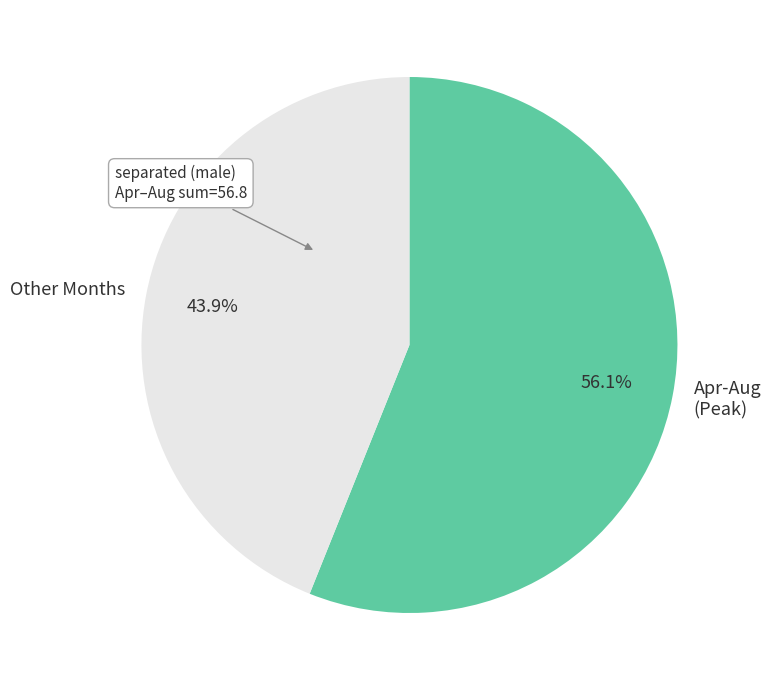

What is the smallest slice in the pie chart?

Other Months